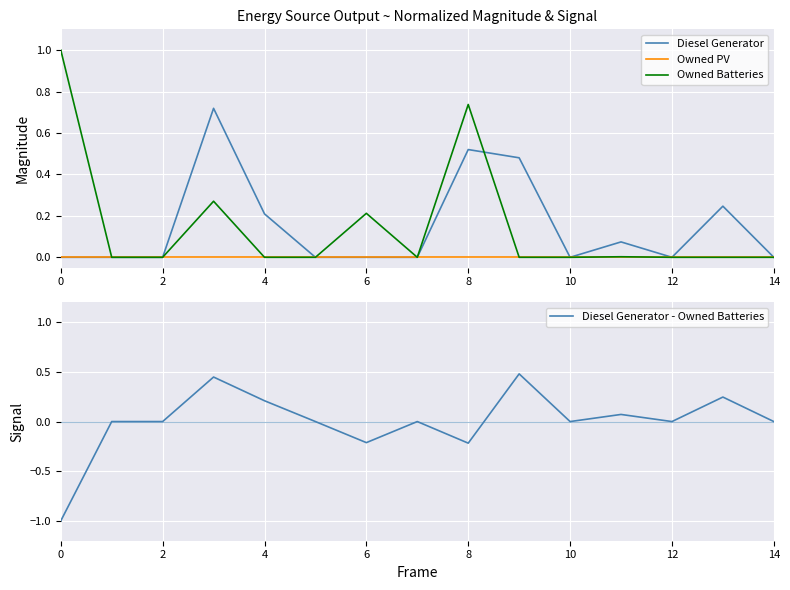

True or false: Owned PV has a value of 0.0 at 14.

True